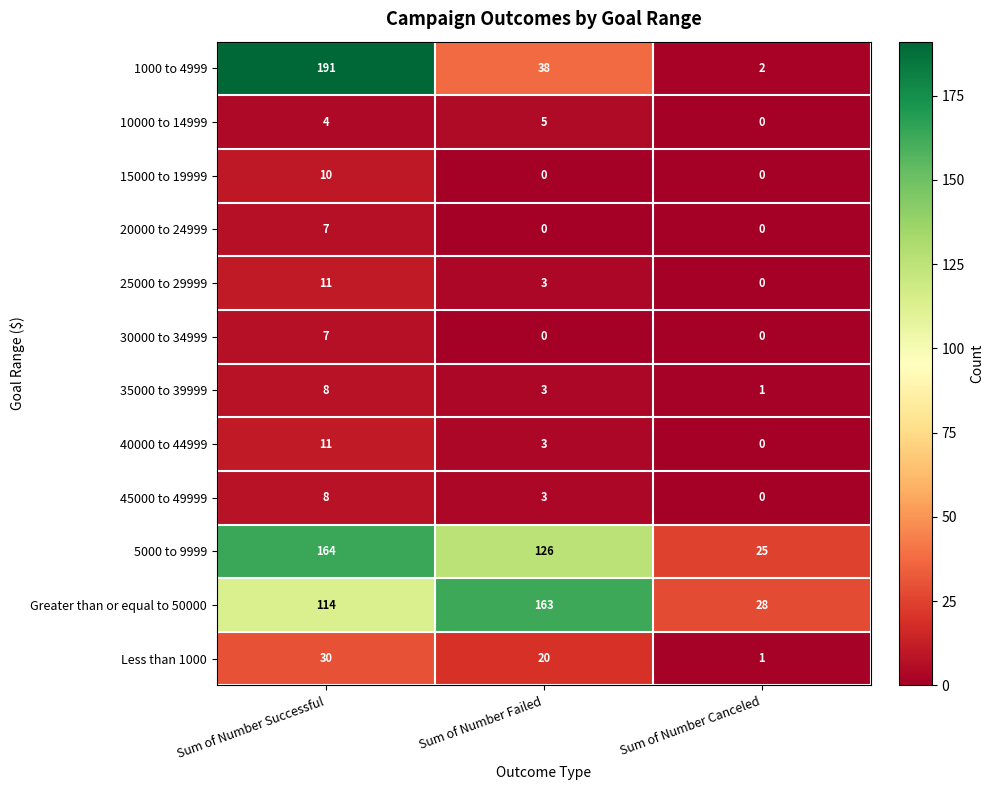

The Less than 1000 series shows 49 at Sum of Number Successful. True or false?

False